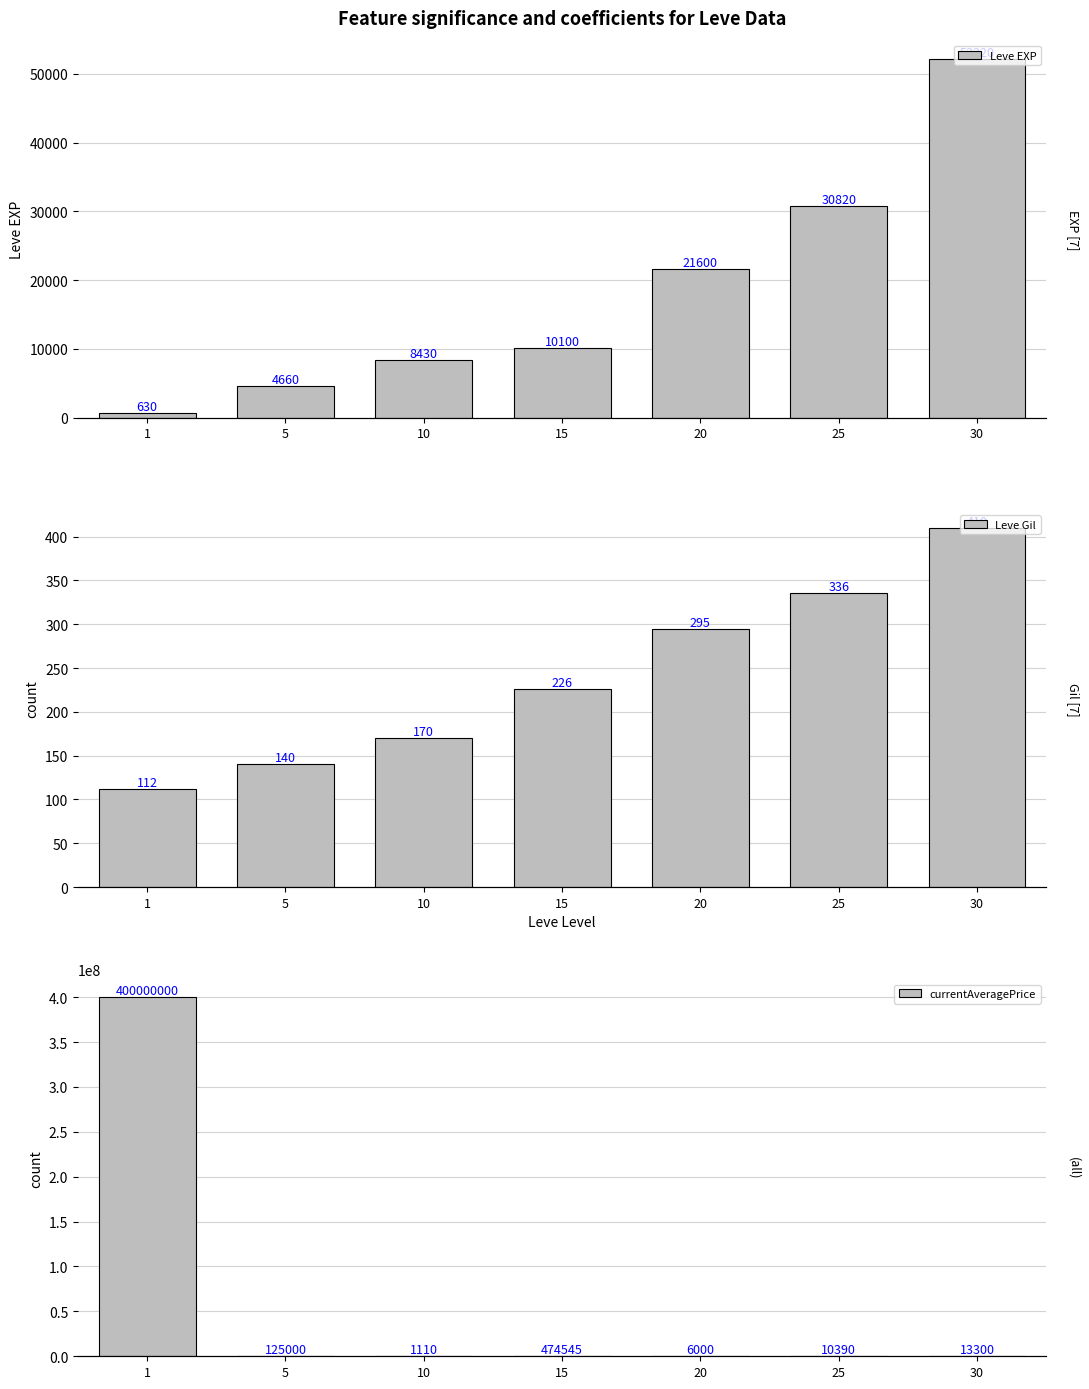

Which label corresponds to the smallest value in the chart?

1